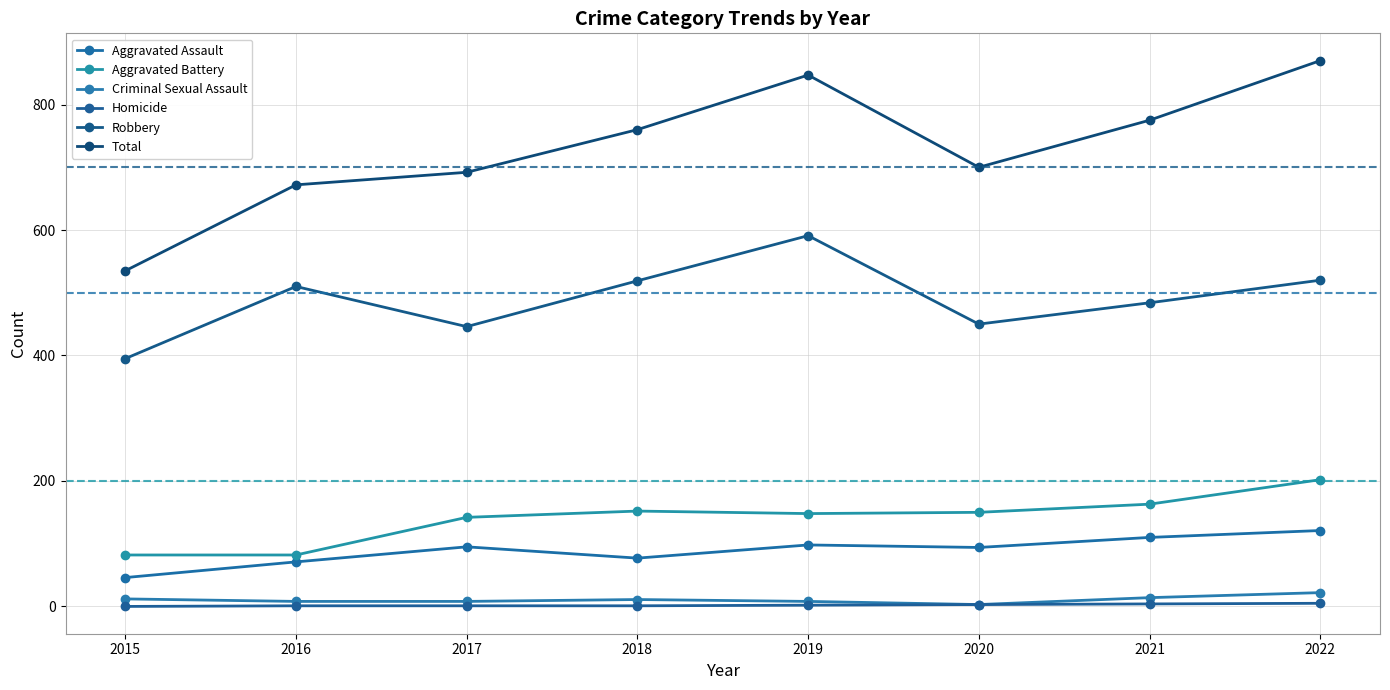

Which series has the largest range (max minus min)?

Total